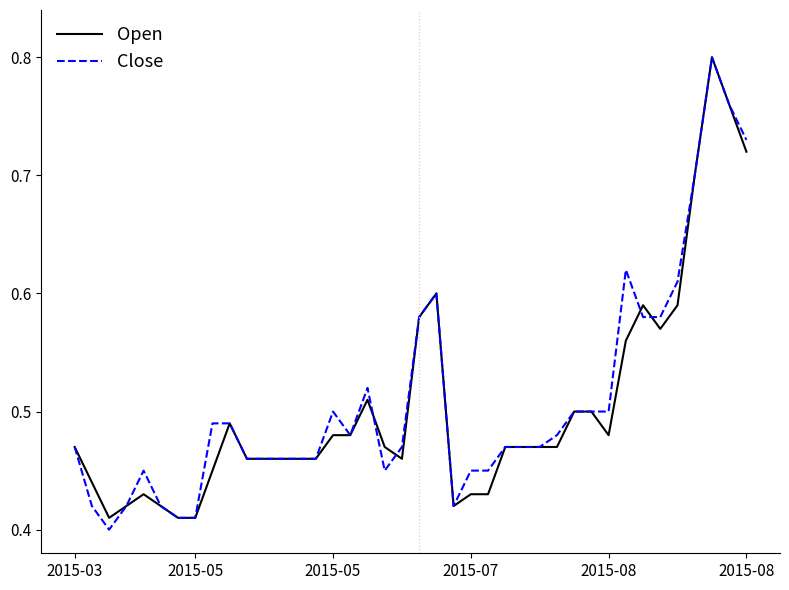

Does the chart have visible grid lines?

No